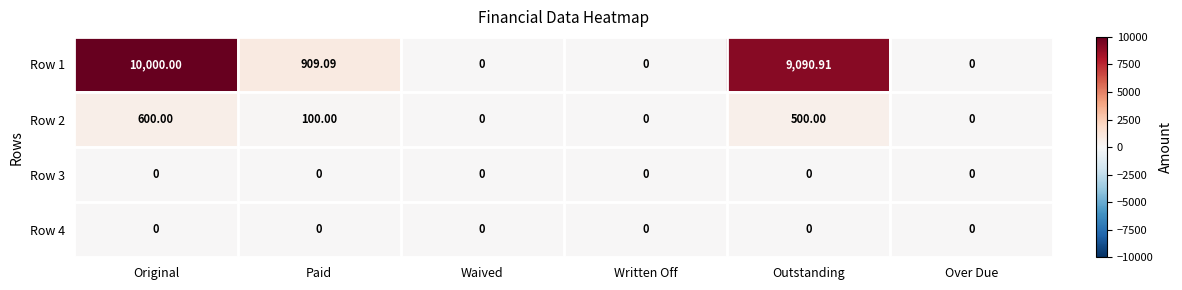

At which category is the sum across all series the highest?

Original